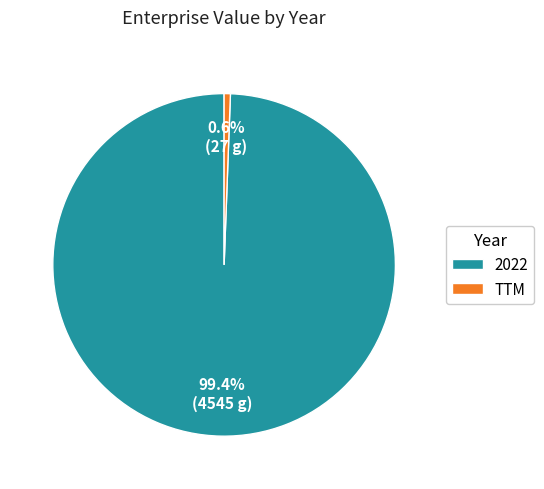

How many slices are in this pie chart?

2